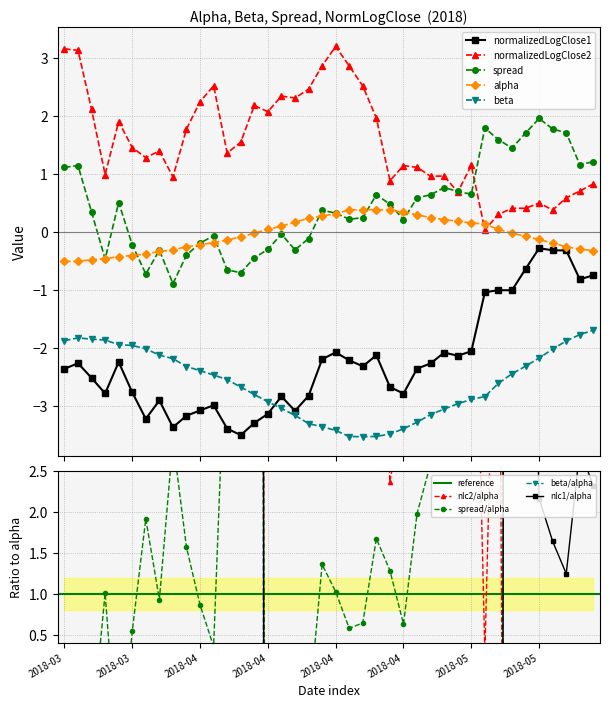

True or false: normalizedLogClose1 and alpha intersect in this chart.

False